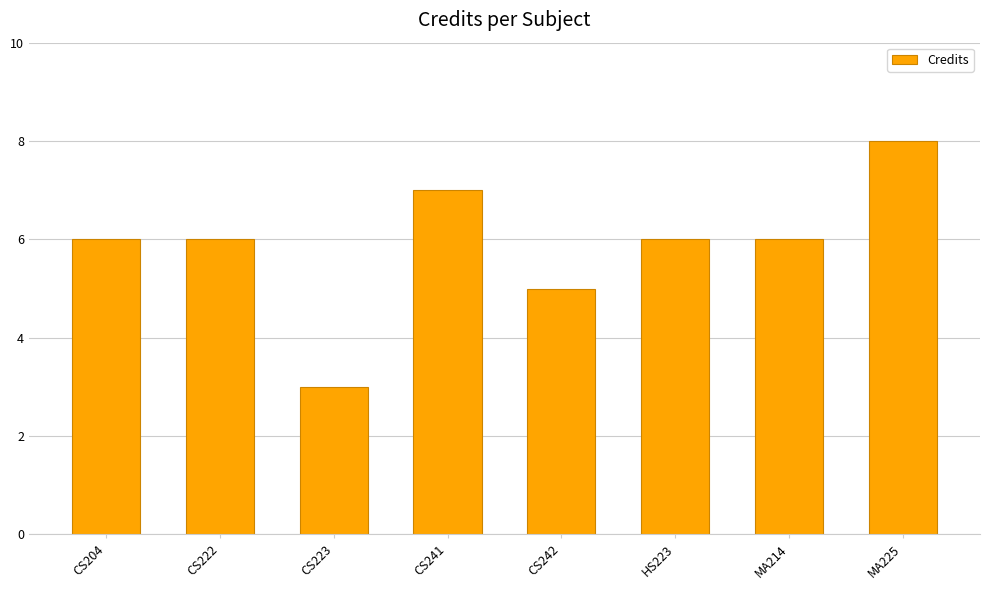

At which label is the value closest to 5?

CS242